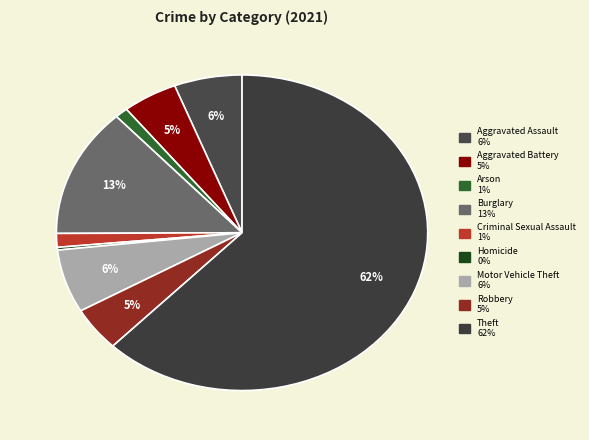

Does Homicide represent more than half of the total?

No